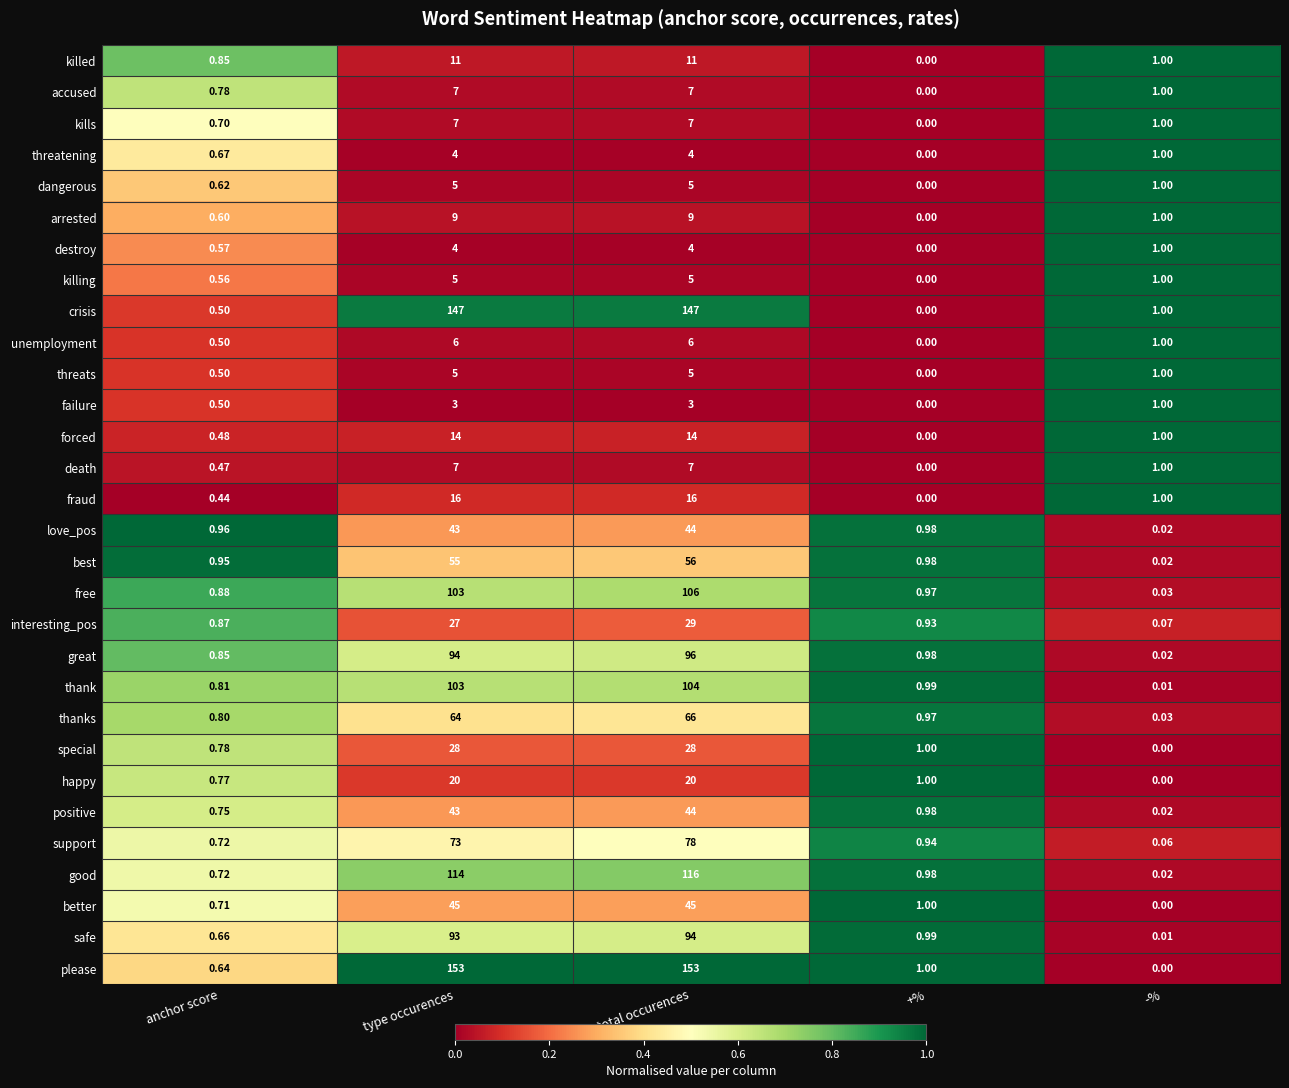

Is the value of killed at +% greater than the value of good at -%?

No